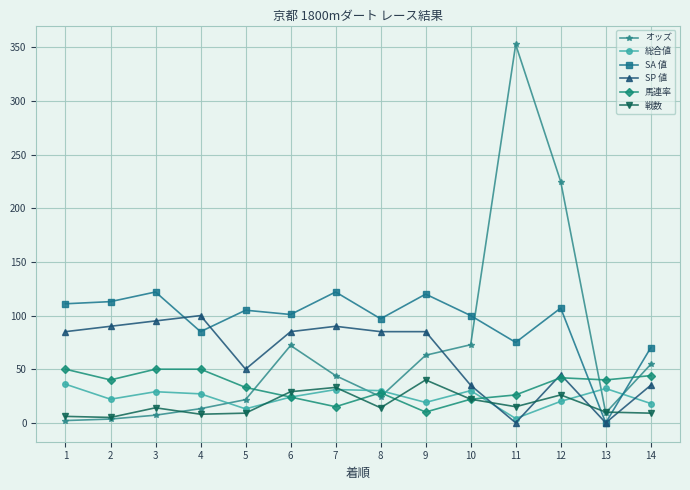

How many intersections are there between オッズ and 戦数?

3